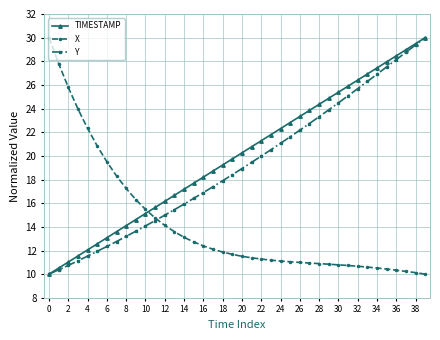

What is the value of the TIMESTAMP point at the 14th from the left?

16.7